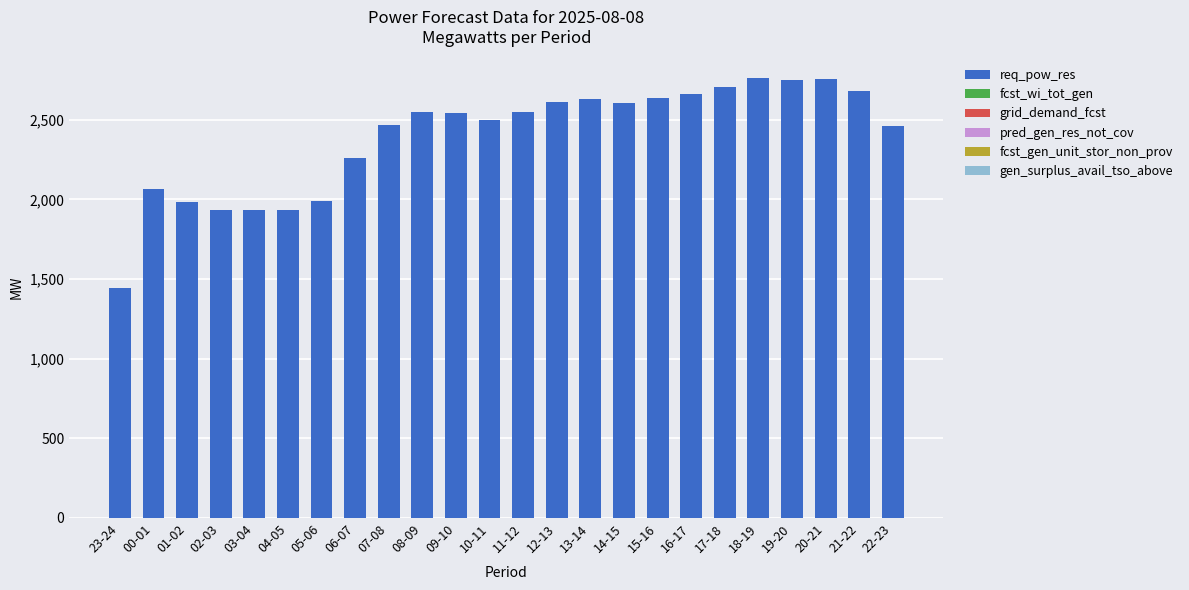

Is it true that the value at 12-13 is 2612?

True